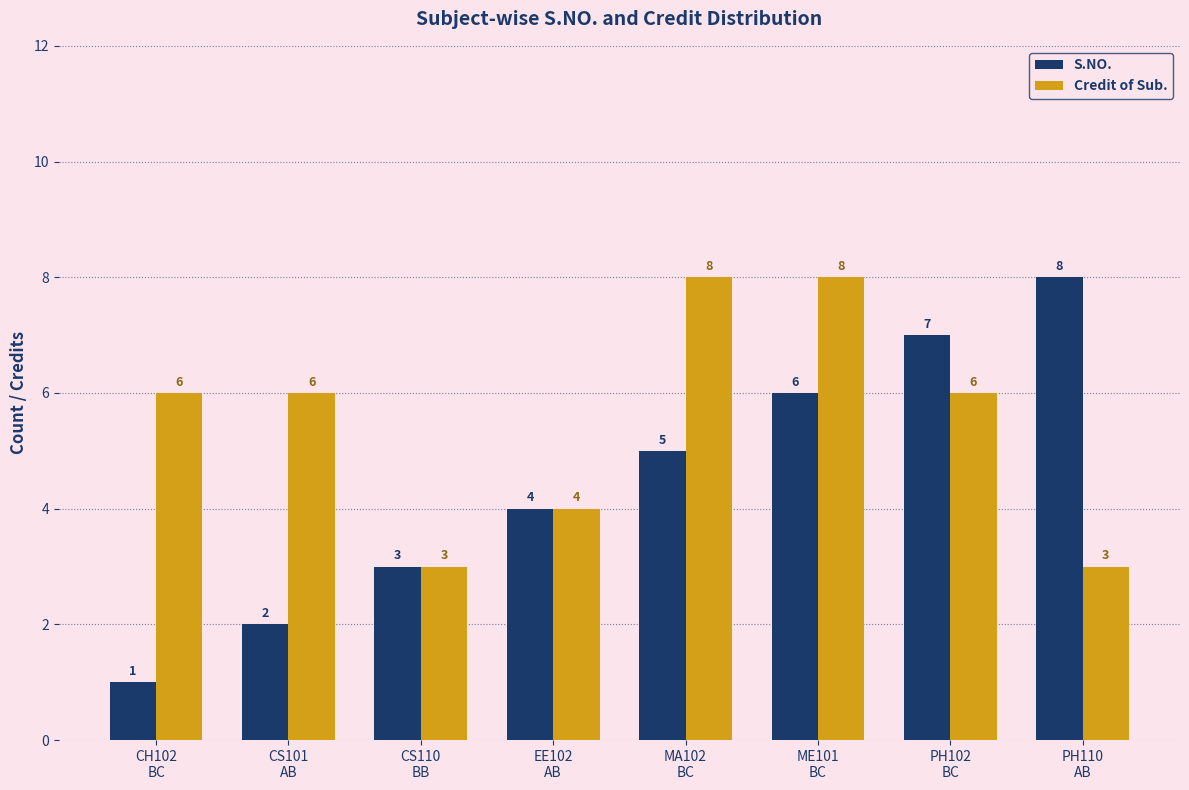

Which series has the largest total across all categories?

Credit of Sub.